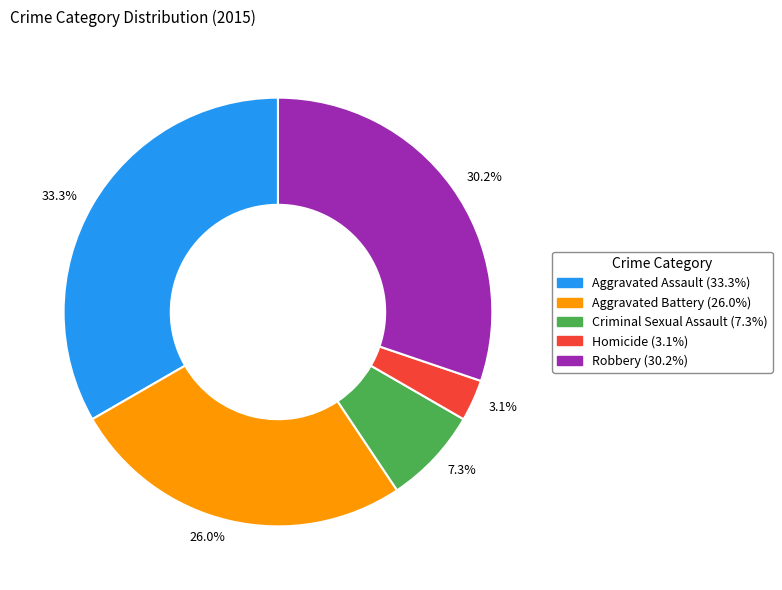

Which category has the smallest portion of the pie?

3.1%